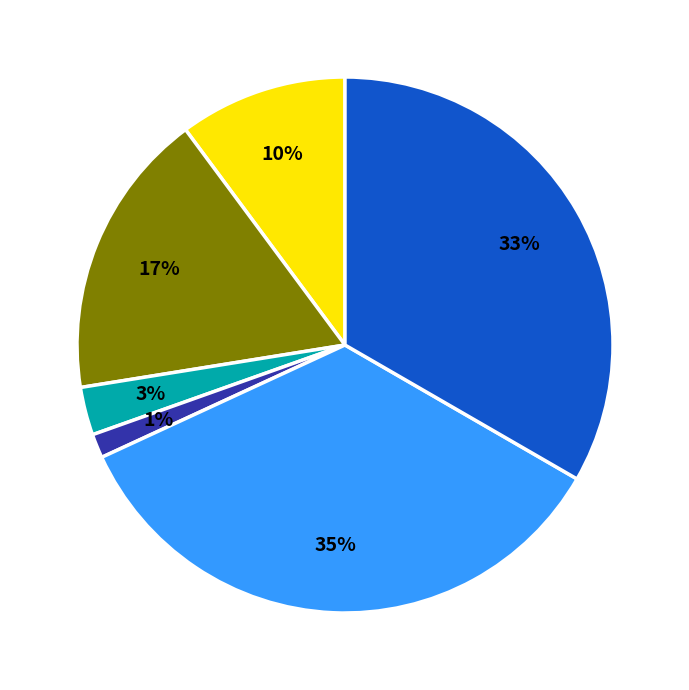

To the nearest percent, what is the average slice percentage?

17%